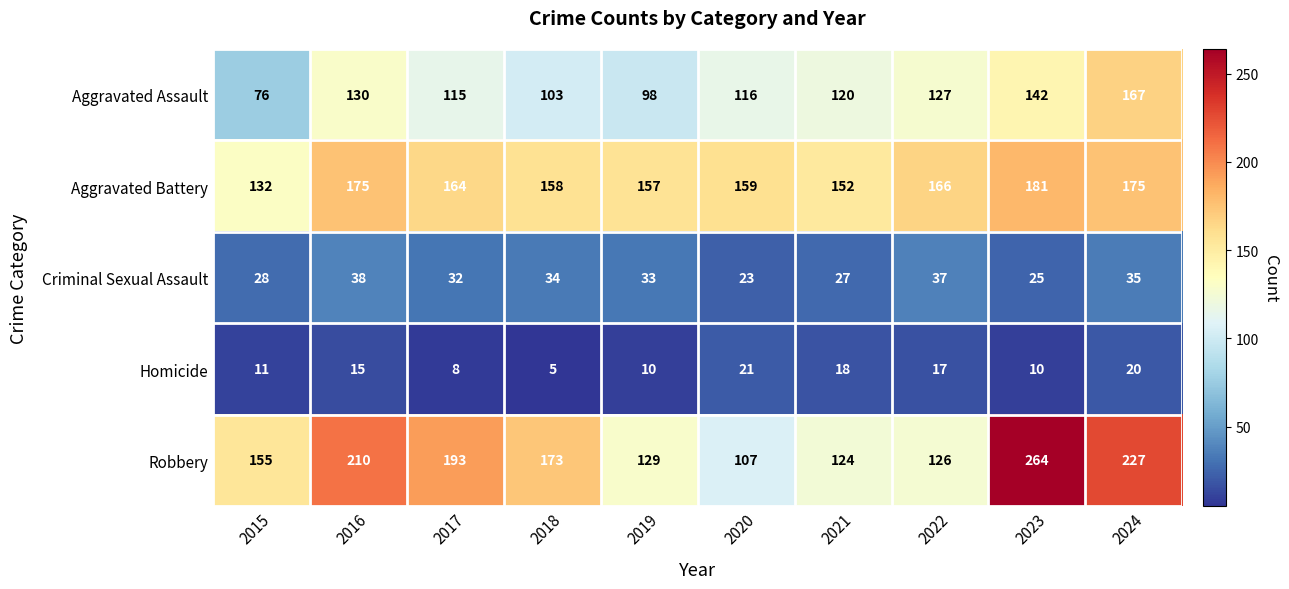

At how many categories does at least one series exceed 94?

10